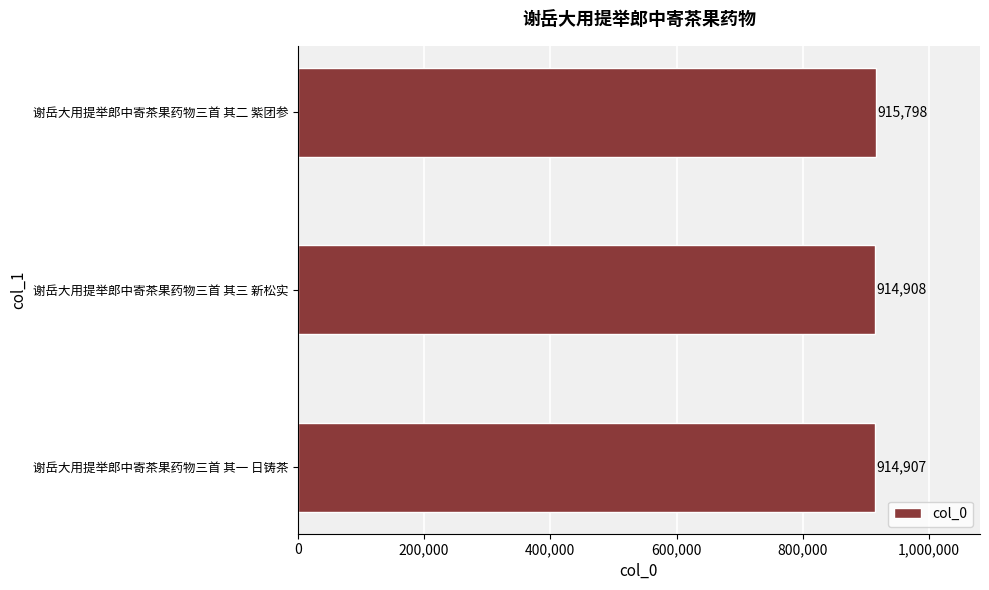

True or false: the data shows 915798 at 谢岳大用提举郎中寄茶果药物三首 其二 紫团参.

True